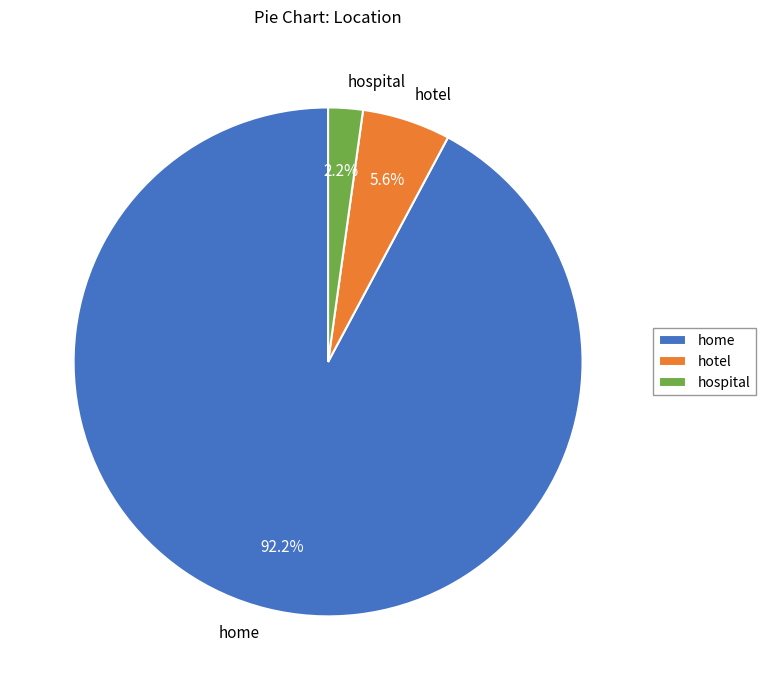

What percentage is the hotel slice, to the nearest percent?

6%